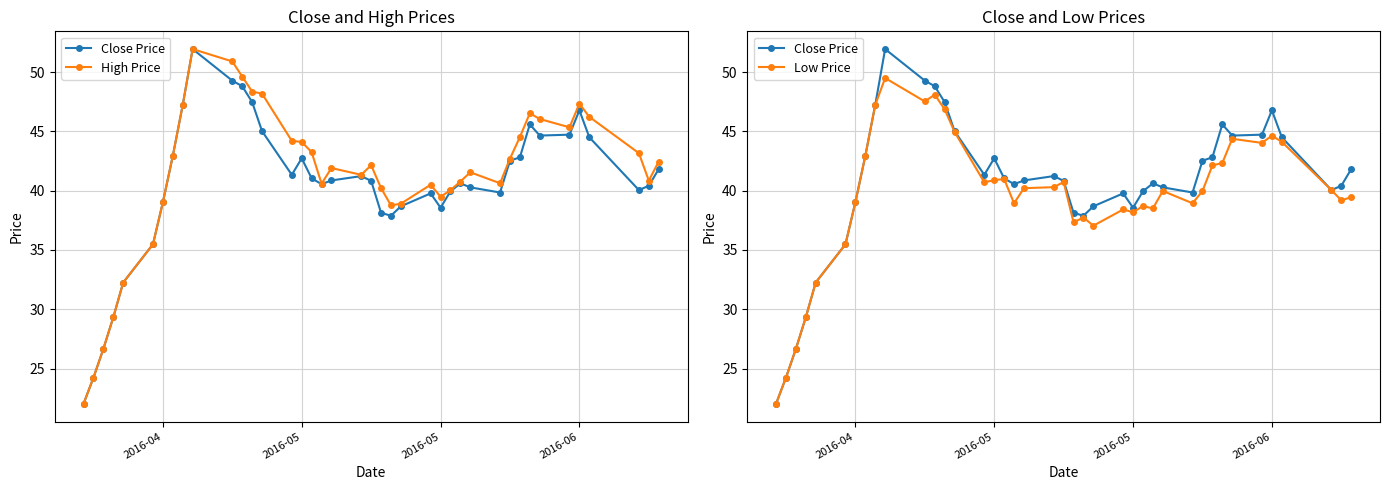

What are all the series names shown in the legend?

Close Price, High Price, Low Price